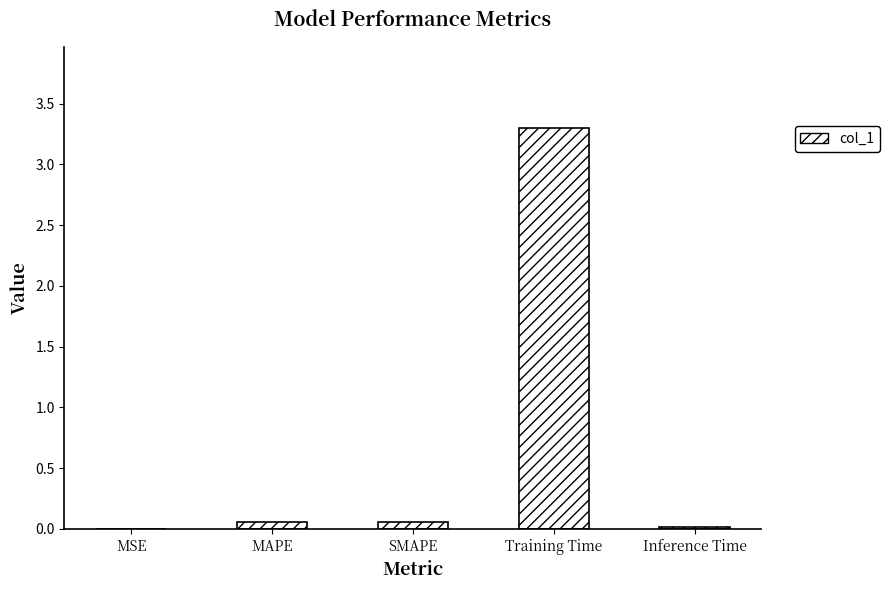

True or false: the data shows 1.9 at Training Time.

False